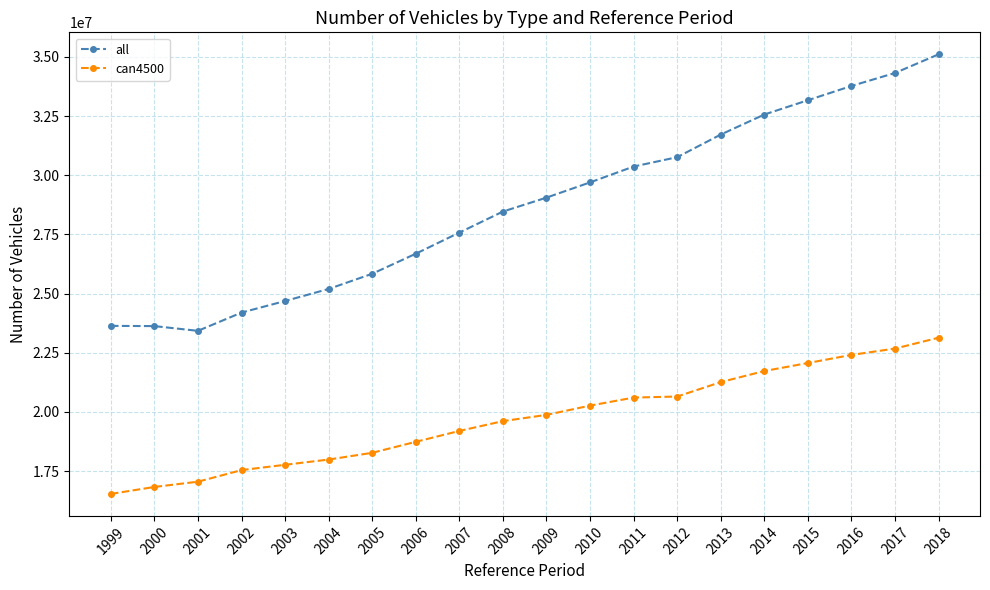

What is the minimum value shown in the chart?

16538054